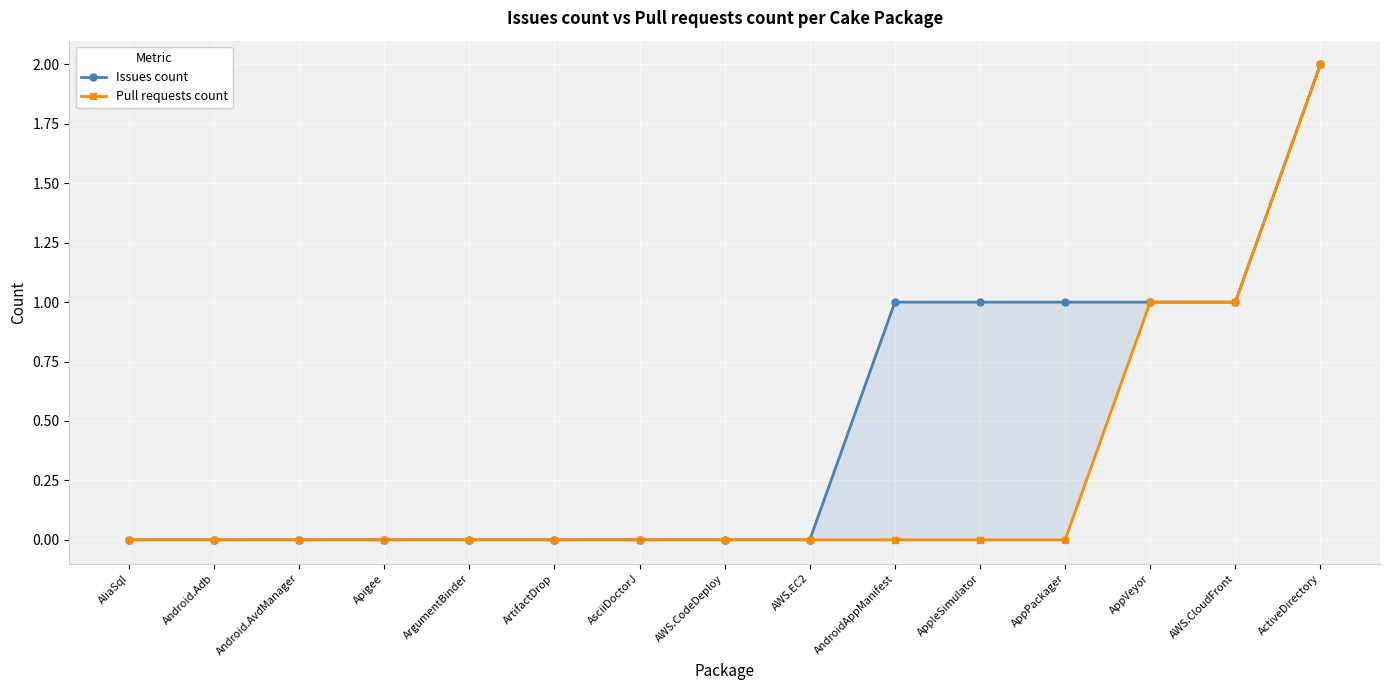

Reading left to right, list all the values displayed in this chart.

Issues count: 0	0	0	0	0	0	0	0	0	1	1	1	1	1	2
Pull requests count: 0	0	0	0	0	0	0	0	0	0	0	0	1	1	2